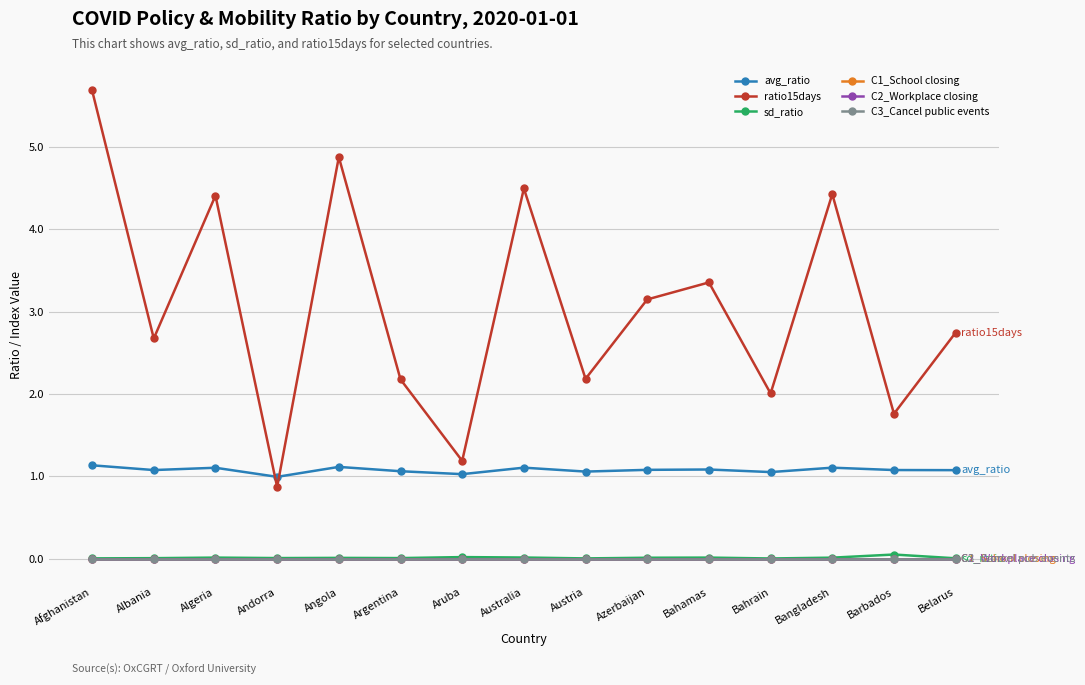

Does the chart have visible grid lines?

Yes